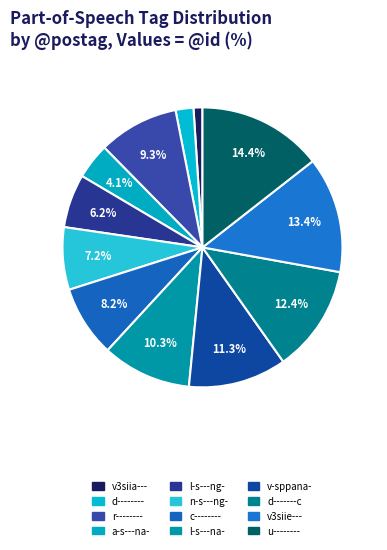

Is it true that d-------c is 12% of the pie?

True